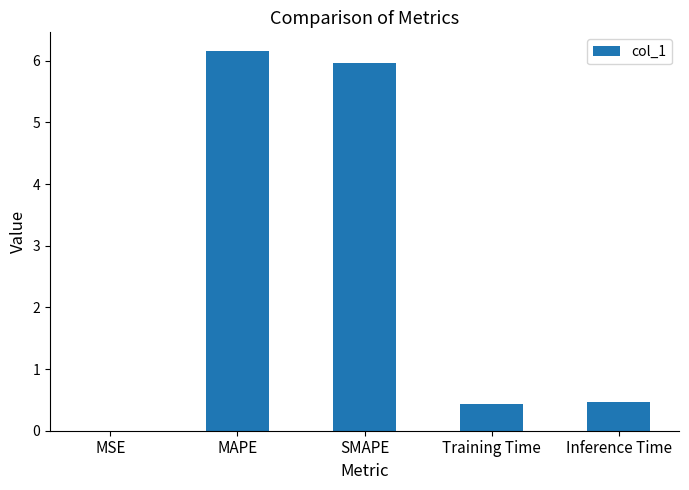

Between SMAPE and MSE, which is larger?

SMAPE